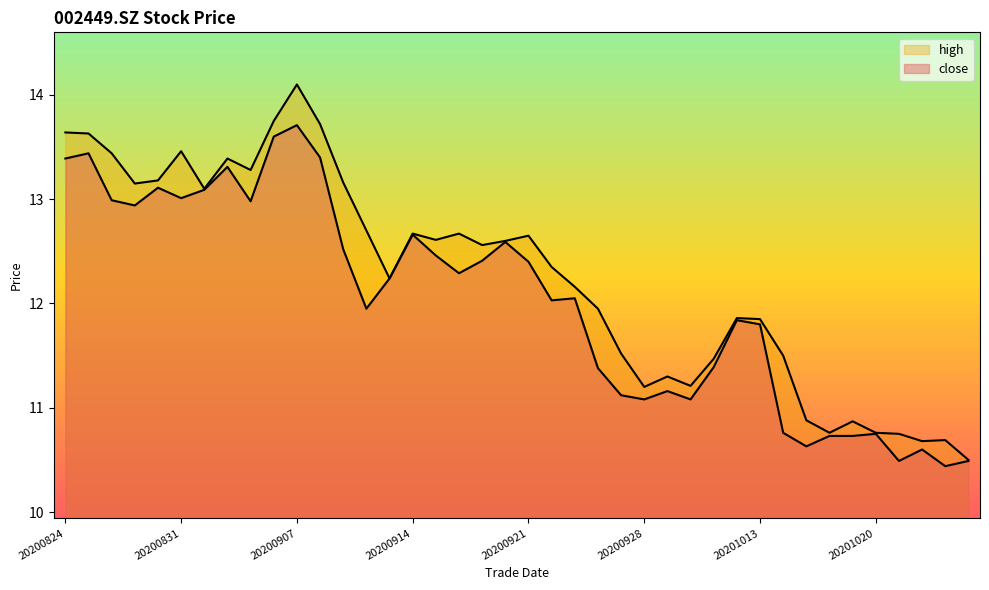

At which label does close first exceed 12?

20200824